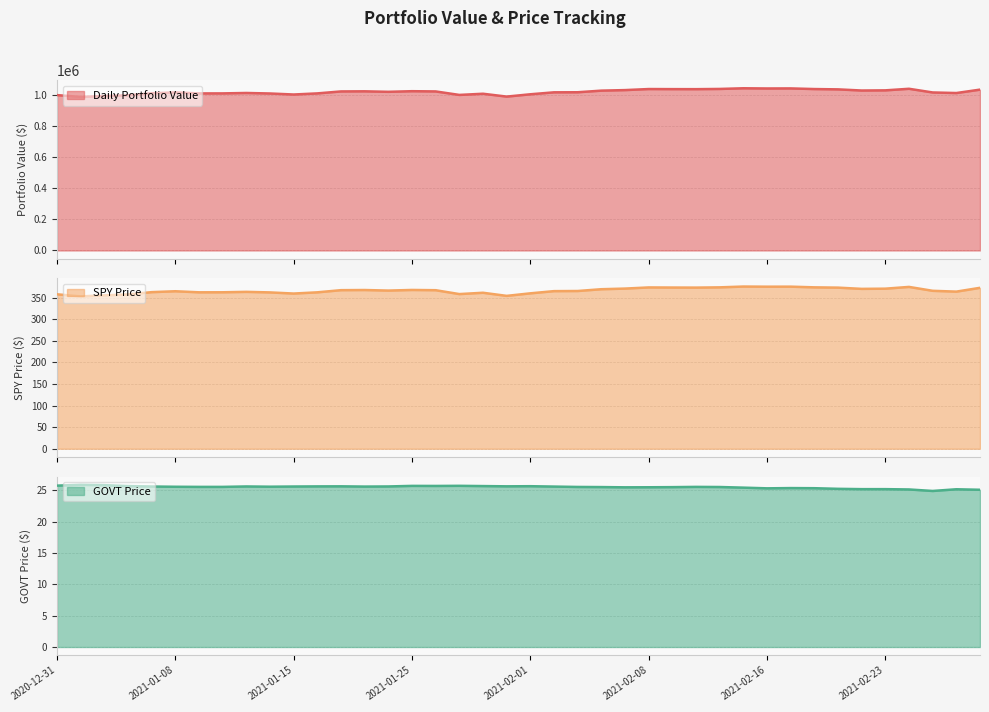

What is the sum of all SPY Price values?

14645.8